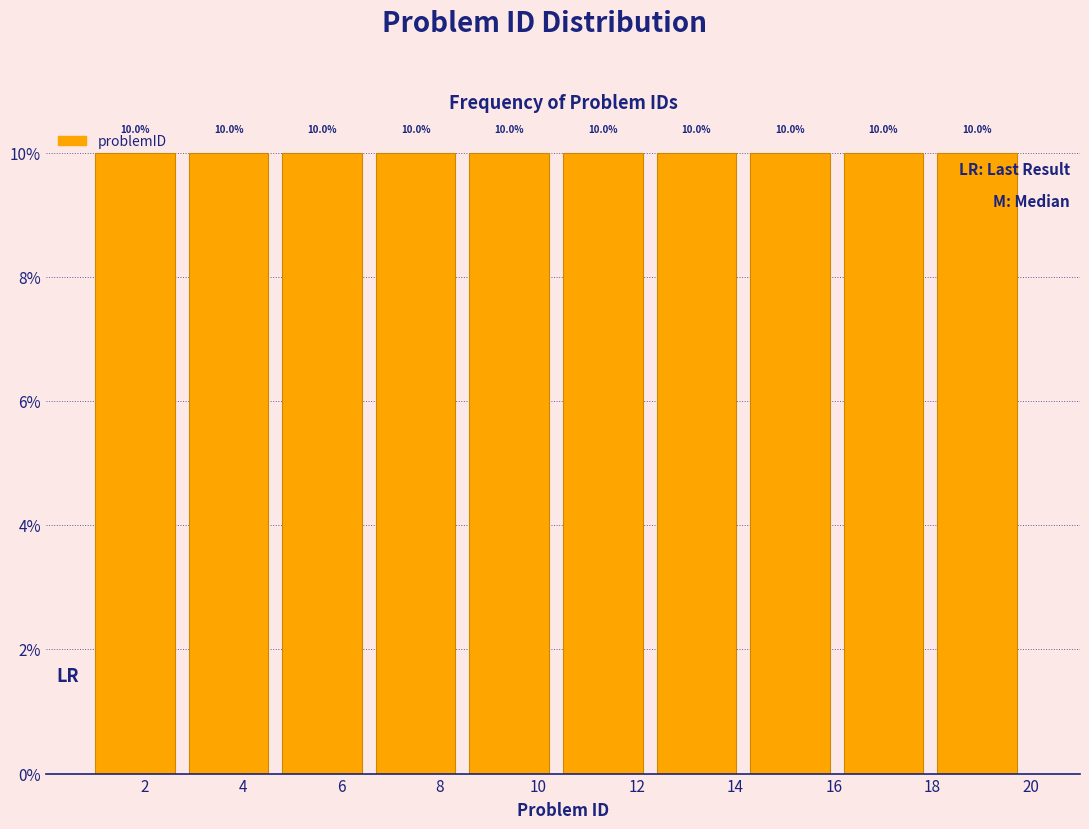

Reading left to right, transcribe this chart: for each bar, give the range it covers on the x-axis and its height. The bar edges are not printed on the chart, so give them approximately, as read against the axis.

1.0 to 2.9: 10.0
2.9 to 4.8: 10.0
4.8 to 6.7: 10.0
6.7 to 8.6: 10.0
8.6 to 10.5: 10.0
10.5 to 12.4: 10.0
12.4 to 14.3: 10.0
14.3 to 16.2: 10.0
16.2 to 18.1: 10.0
18.1 to 20.0: 10.0